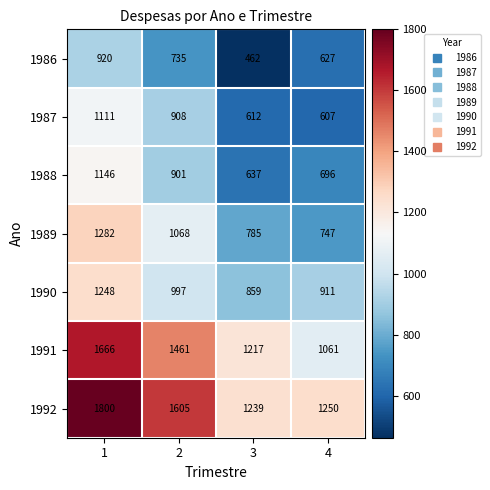

Reading left to right, list all the values displayed in this chart.

1986: 1=920	2=735	3=462	4=627
1987: 1=1111	2=908	3=612	4=607
1988: 1=1146	2=901	3=637	4=696
1989: 1=1282	2=1068	3=785	4=747
1990: 1=1248	2=997	3=859	4=911
1991: 1=1666	2=1461	3=1217	4=1061
1992: 1=1800	2=1605	3=1239	4=1250